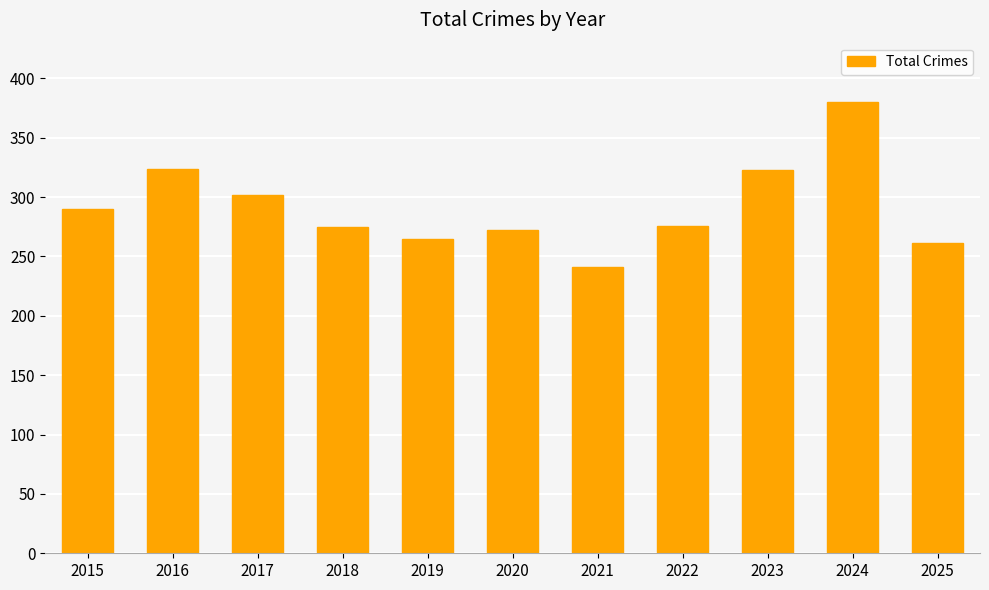

The chart shows a value of 265 at 2019. True or false?

True